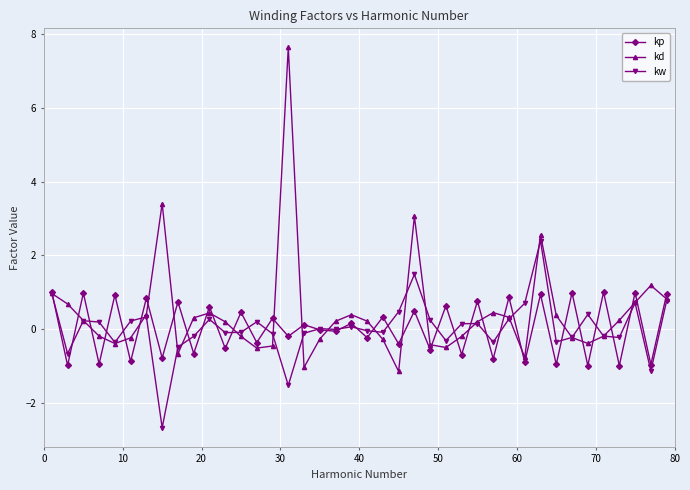

True or false: kp has more than 2 interior local peaks.

True